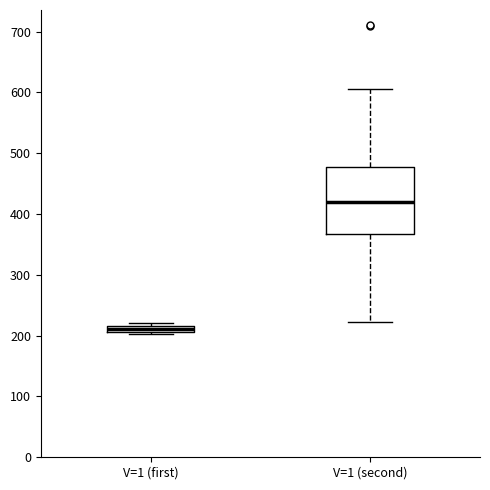

Where is the lower edge of the box for V=1 (second) on the y-axis? The values are not printed on the chart, so give them approximately, as read against the axis.

370